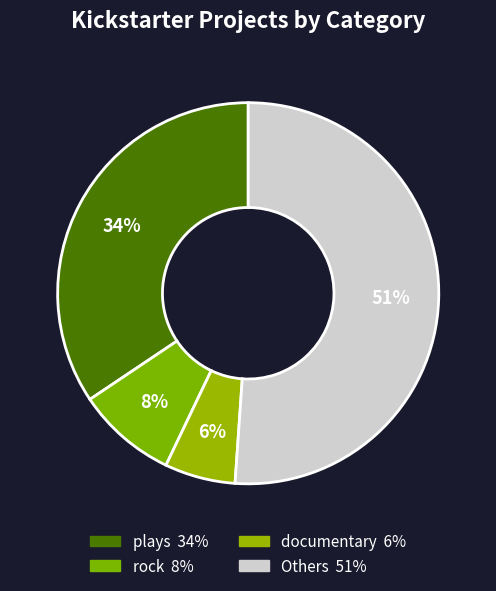

How many segments does this pie chart have?

4